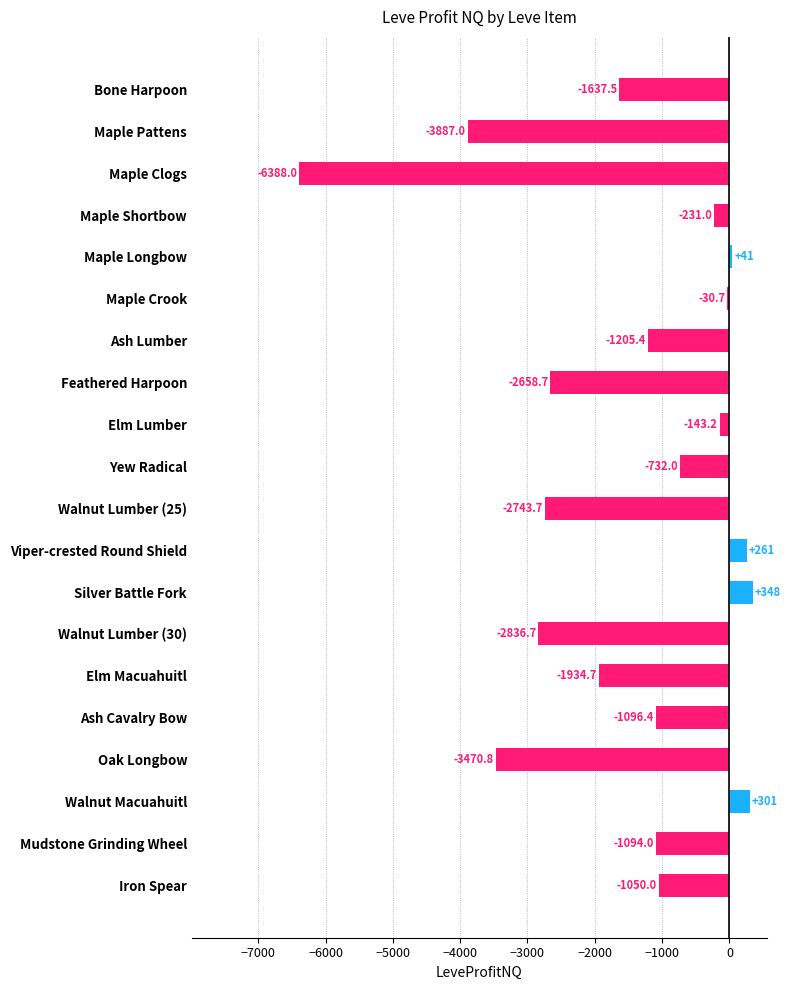

Rank the categories by value from lowest to highest.

Maple Clogs, Maple Pattens, Oak Longbow, Walnut Lumber (30), Walnut Lumber (25), Feathered Harpoon, Elm Macuahuitl, Bone Harpoon, Ash Lumber, Ash Cavalry Bow, Mudstone Grinding Wheel, Iron Spear, Yew Radical, Maple Shortbow, Elm Lumber, Maple Crook, Maple Longbow, Viper-crested Round Shield, Walnut Macuahuitl, Silver Battle Fork